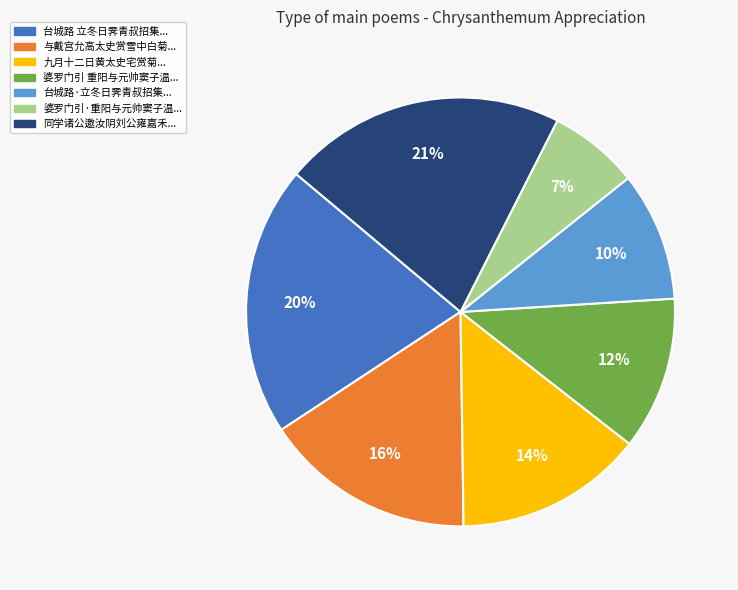

To the nearest percent, what is the average slice percentage?

14%